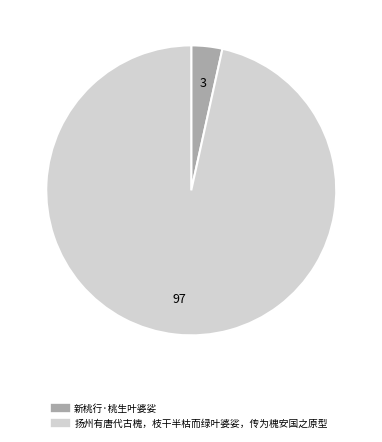

Which category has the biggest portion of the pie?

扬州有唐代古槐，枝干半枯而绿叶婆娑，传为槐安国之原型